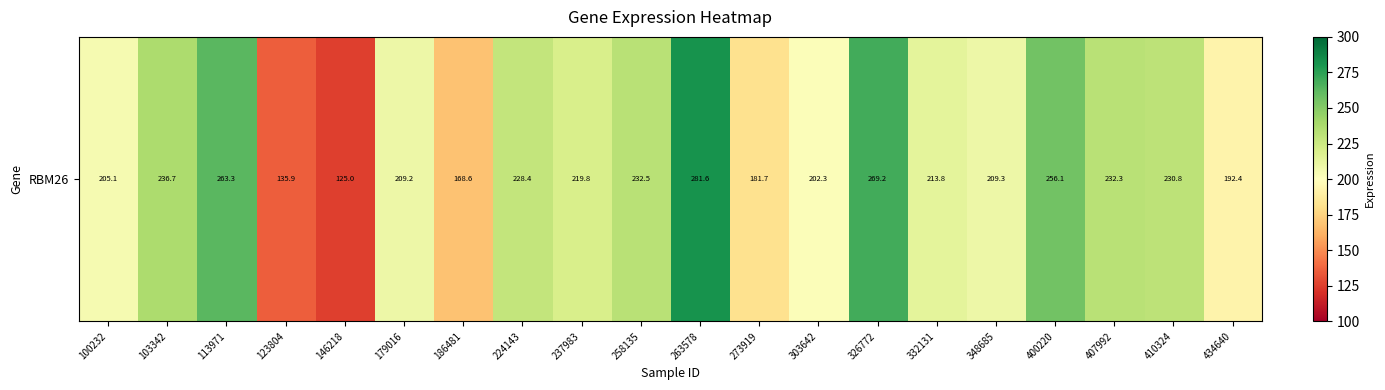

Reading right to left, extract all data points from this chart.

434640=192.4	410324=230.8	407992=232.3	400220=256.1	348685=209.3	332131=213.8	326772=269.2	303642=202.3	273919=181.7	263578=281.6	258135=232.5	237983=219.8	224143=228.4	186481=168.6	179016=209.2	146218=125.0	123804=135.9	113971=263.3	103342=236.7	100232=205.1